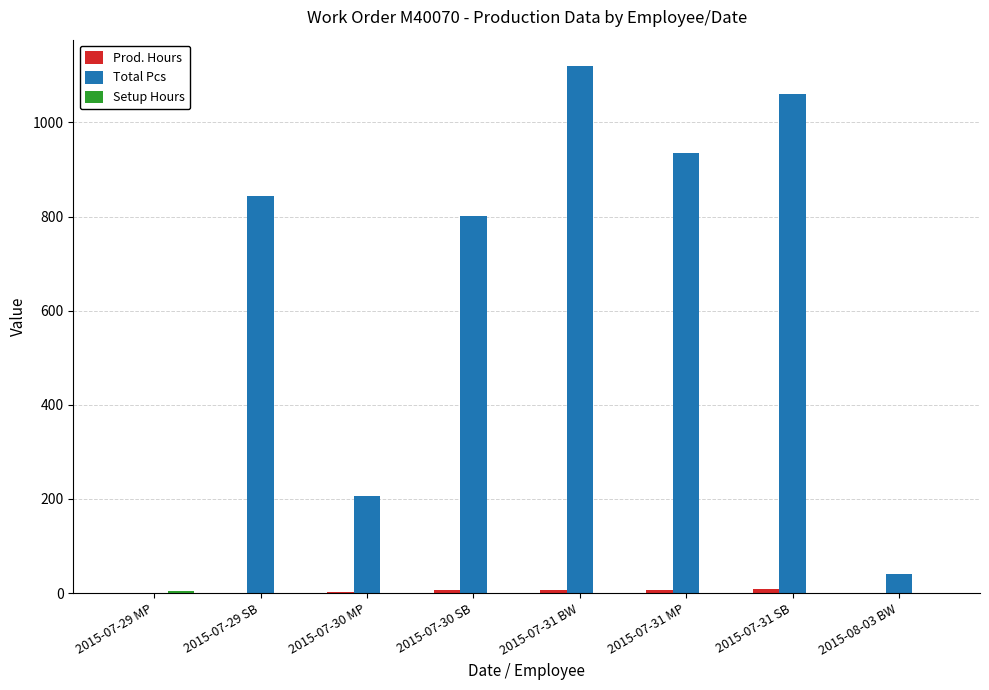

Which series has the largest total across all categories?

Total Pcs